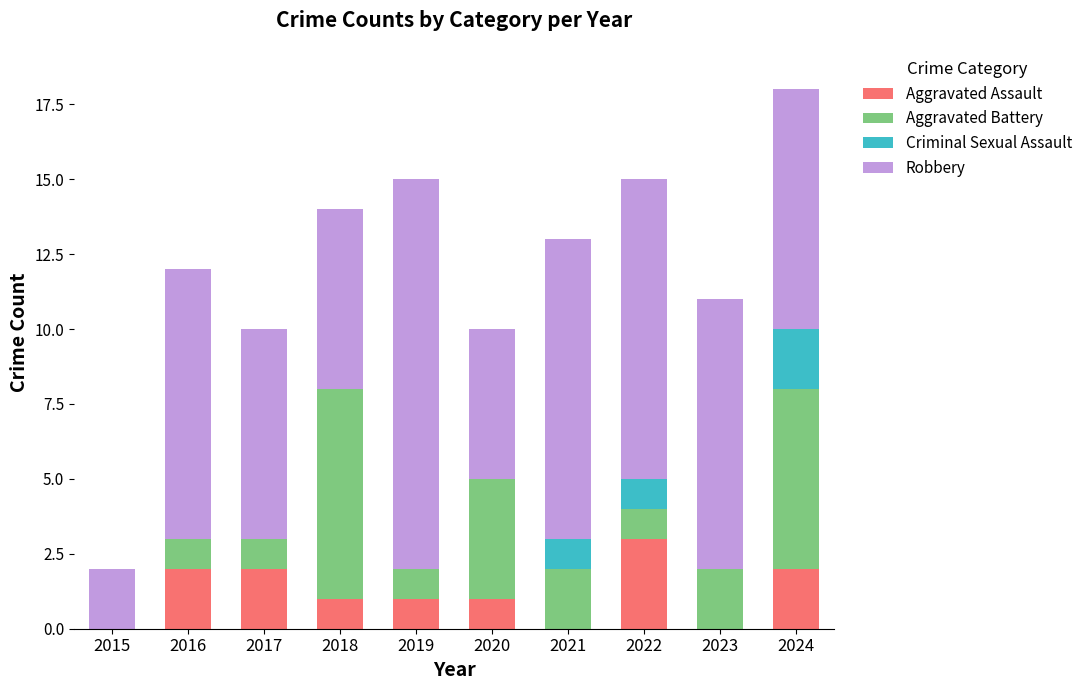

The value of Aggravated Assault at 2016 is 2. True or false?

True